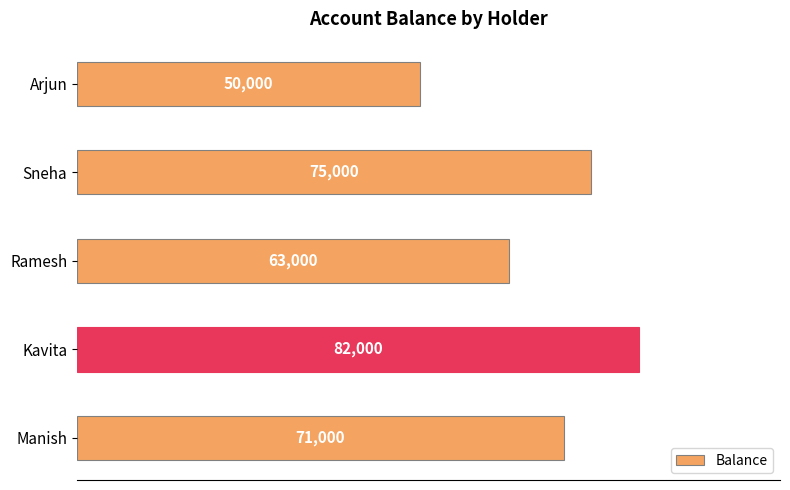

What is the value of the 5th bar from the top?

71000